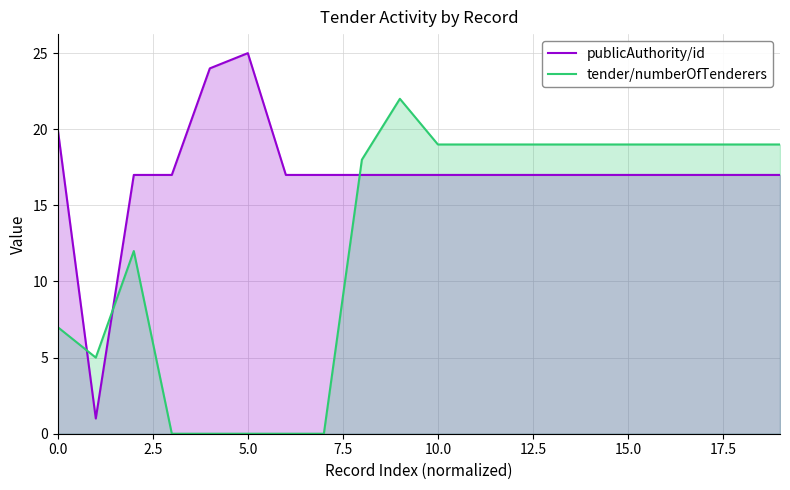

What is the lowest value of the publicAuthority/id series?

1